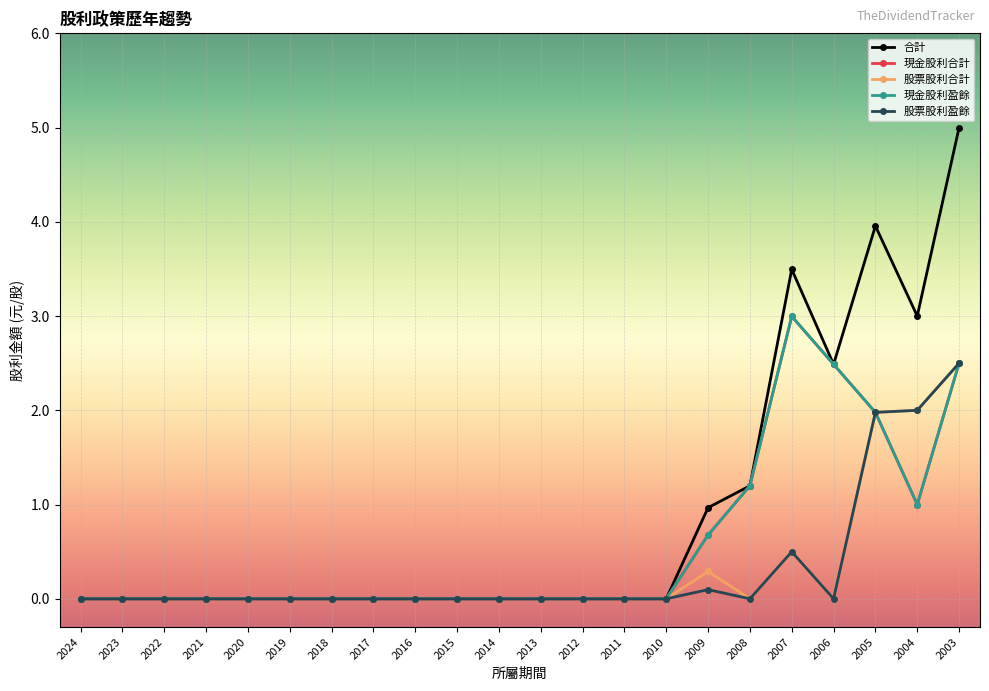

True or false: 股票股利合計 has more than 1 points higher than both neighbors.

True